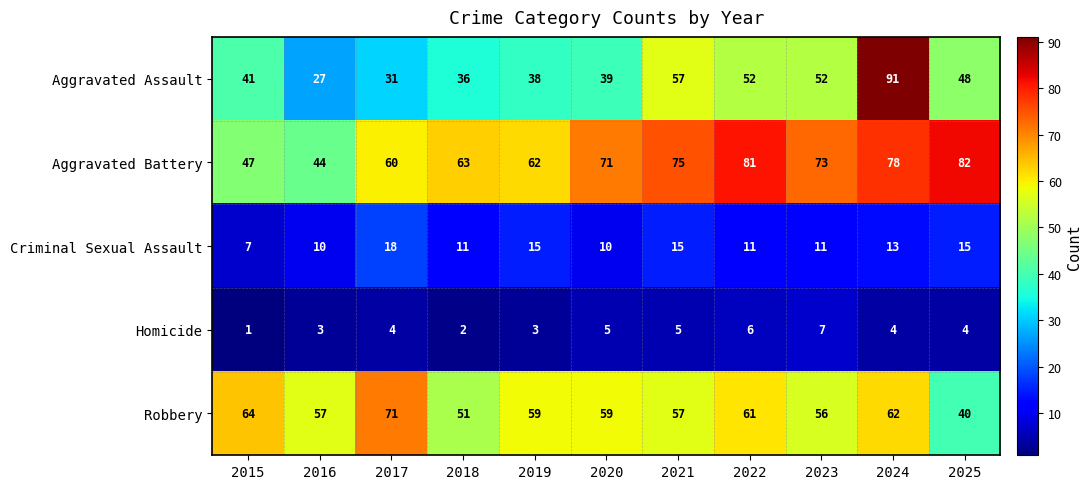

Count the number of categories in the chart.

11